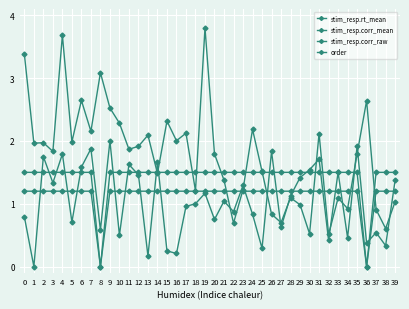

List the labels in order of order value, largest first.

9, 35, 7, 26, 4, 2, 31, 14, 11, 6, 30, 33, 12, 29, 39, 3, 23, 19, 28, 21, 18, 17, 22, 24, 0, 20, 5, 27, 8, 37, 10, 34, 32, 36, 38, 25, 15, 16, 13, 1